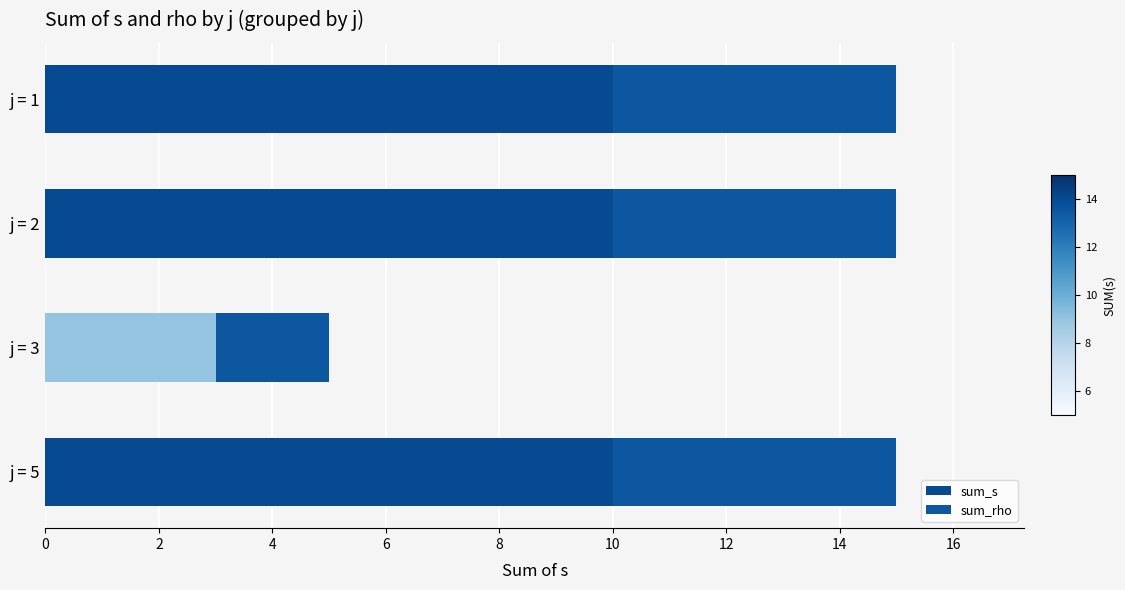

What is the difference between the maximum and minimum values?

10